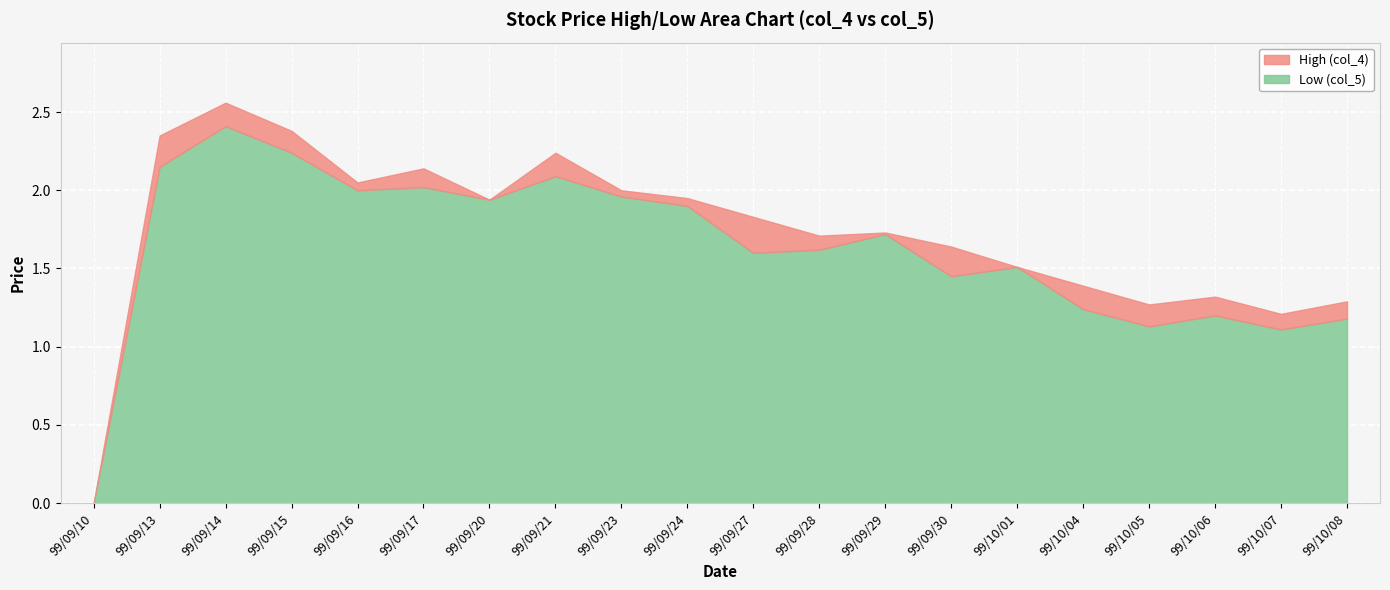

How many lines are shown in the chart?

2